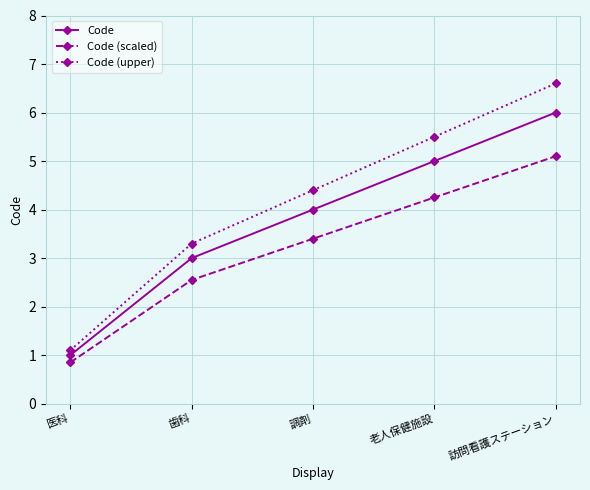

What is the label of the 4th point from the right?

歯科